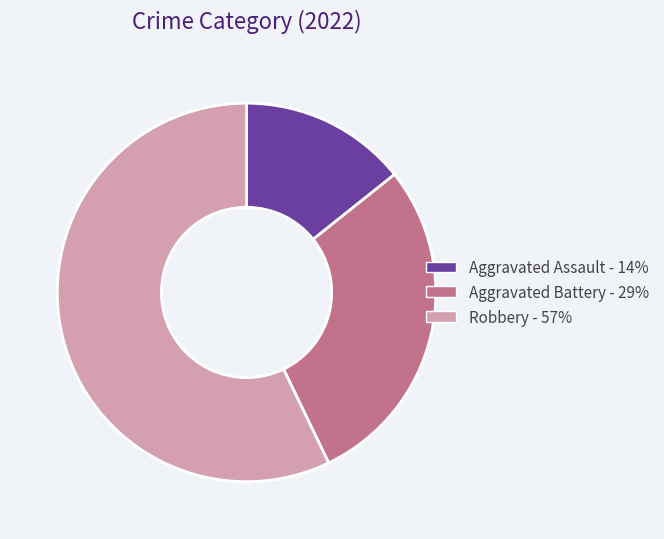

Combined, do Robbery and Aggravated Assault account for over 50%?

Yes